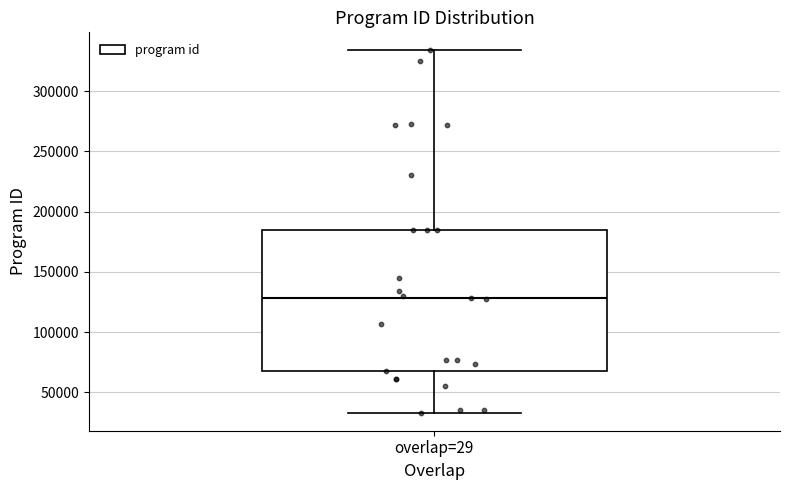

Where is the lower edge of the box for overlap=29 on the y-axis? The values are not printed on the chart, so give them approximately, as read against the axis.

70000